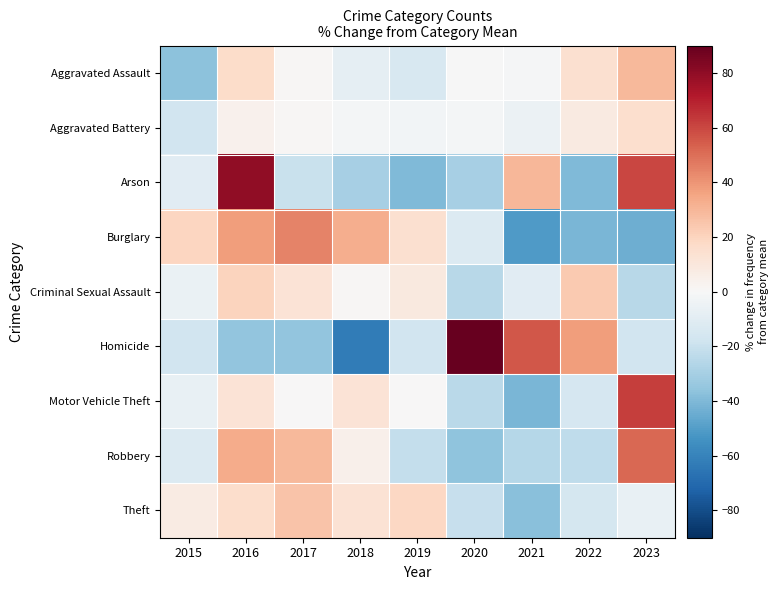

Which series has the largest total across all categories?

Motor Vehicle Theft